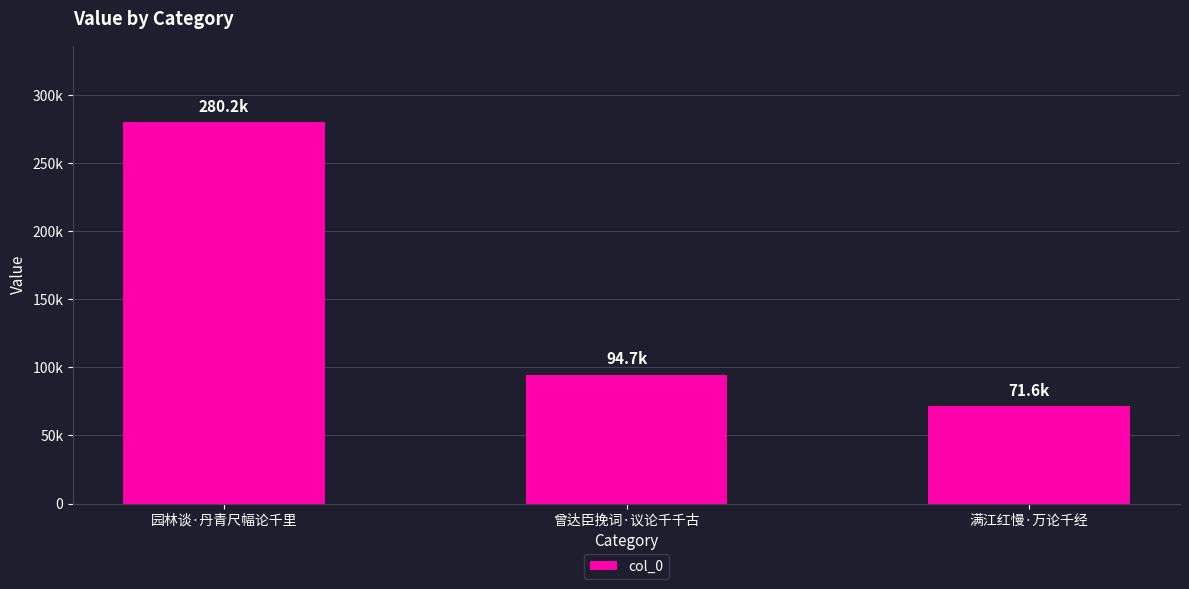

List the labels in order of value, smallest first.

满江红慢·万论千经, 曾达臣挽词·议论千千古, 园林谈·丹青尺幅论千里